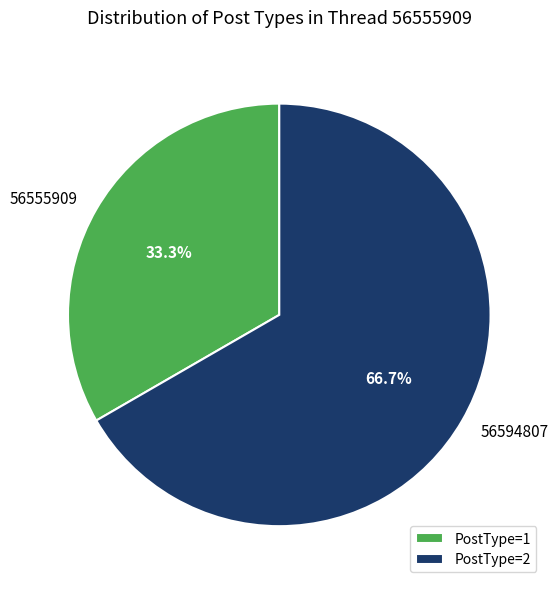

What is the smallest slice in the pie chart?

PostType=1